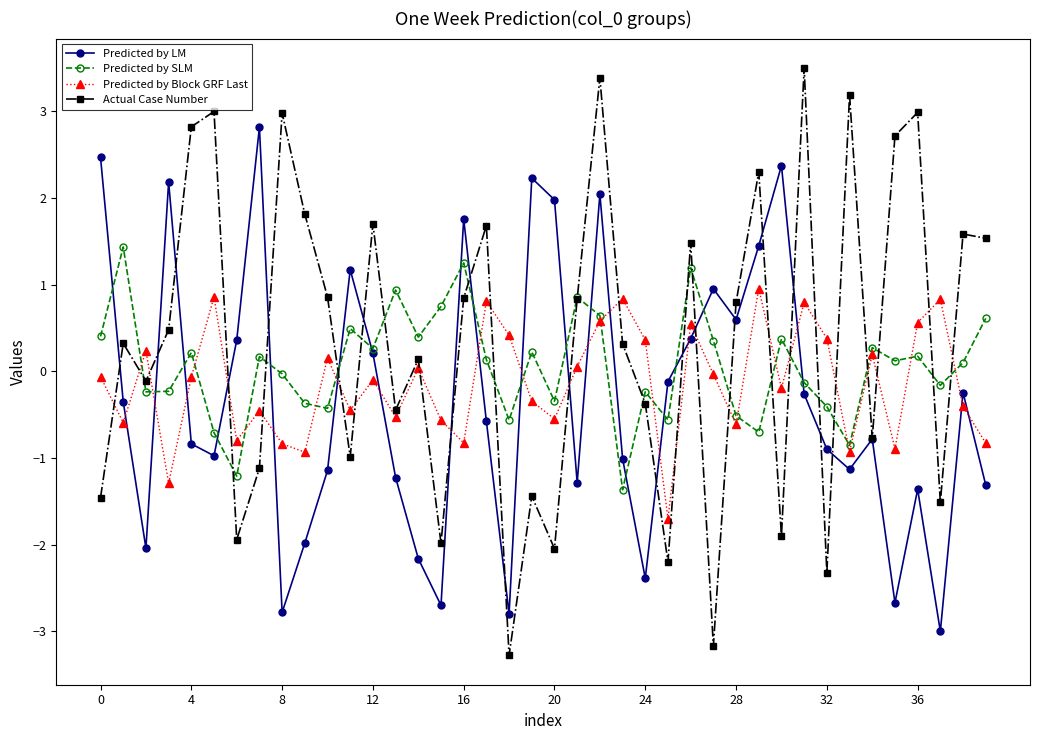

How many interior local peaks does the Predicted by Block GRF Last series have?

13